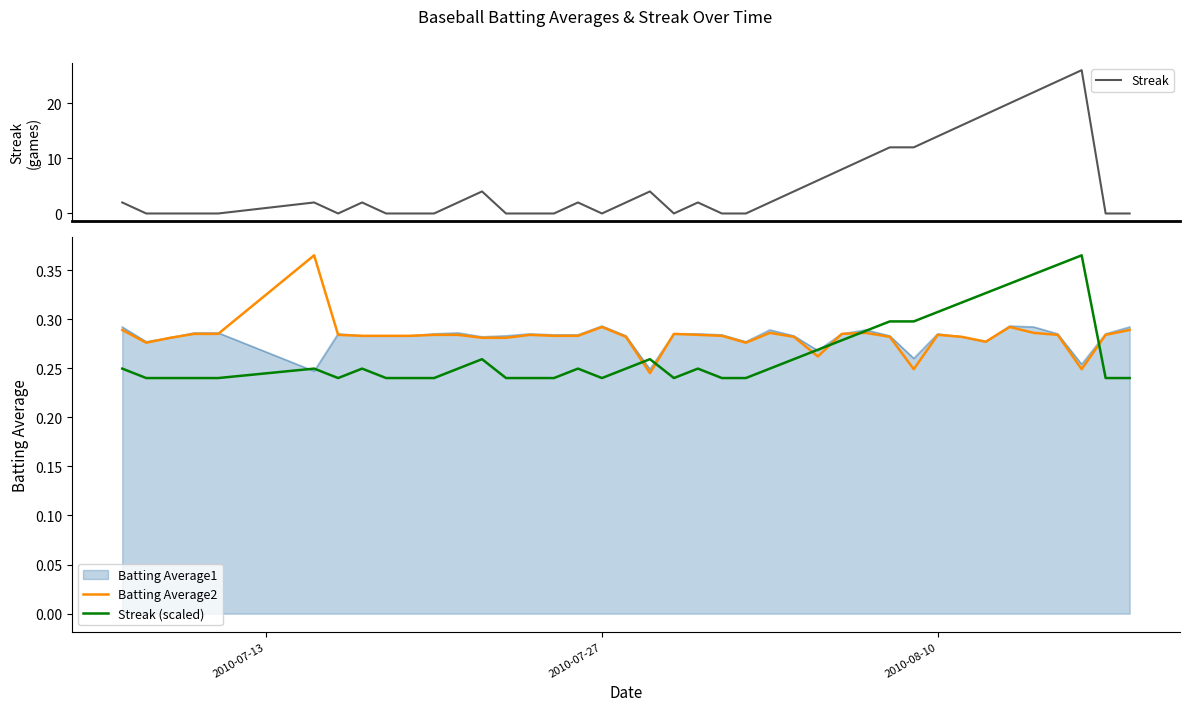

How many Batting Average2 values are between 0 and 1?

40